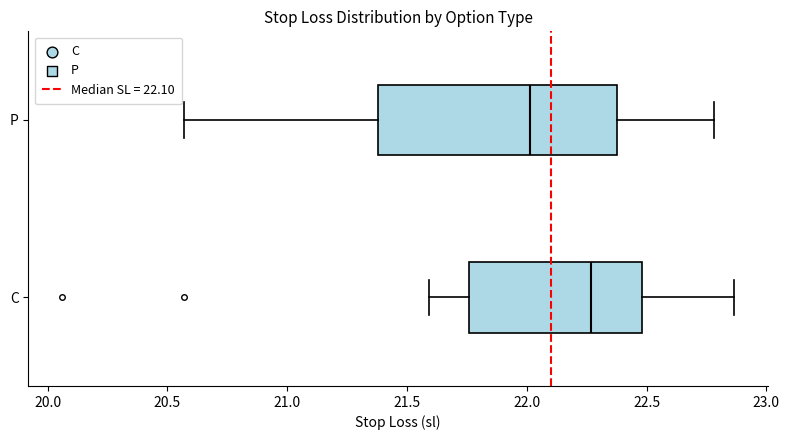

Which box is the widest, from its left edge to its right edge?

P